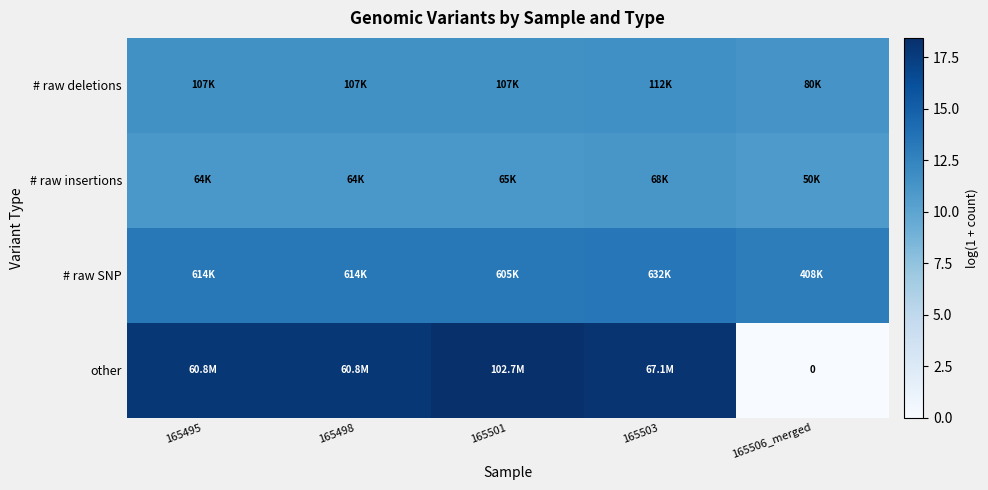

Which label corresponds to the largest value in the chart?

165501